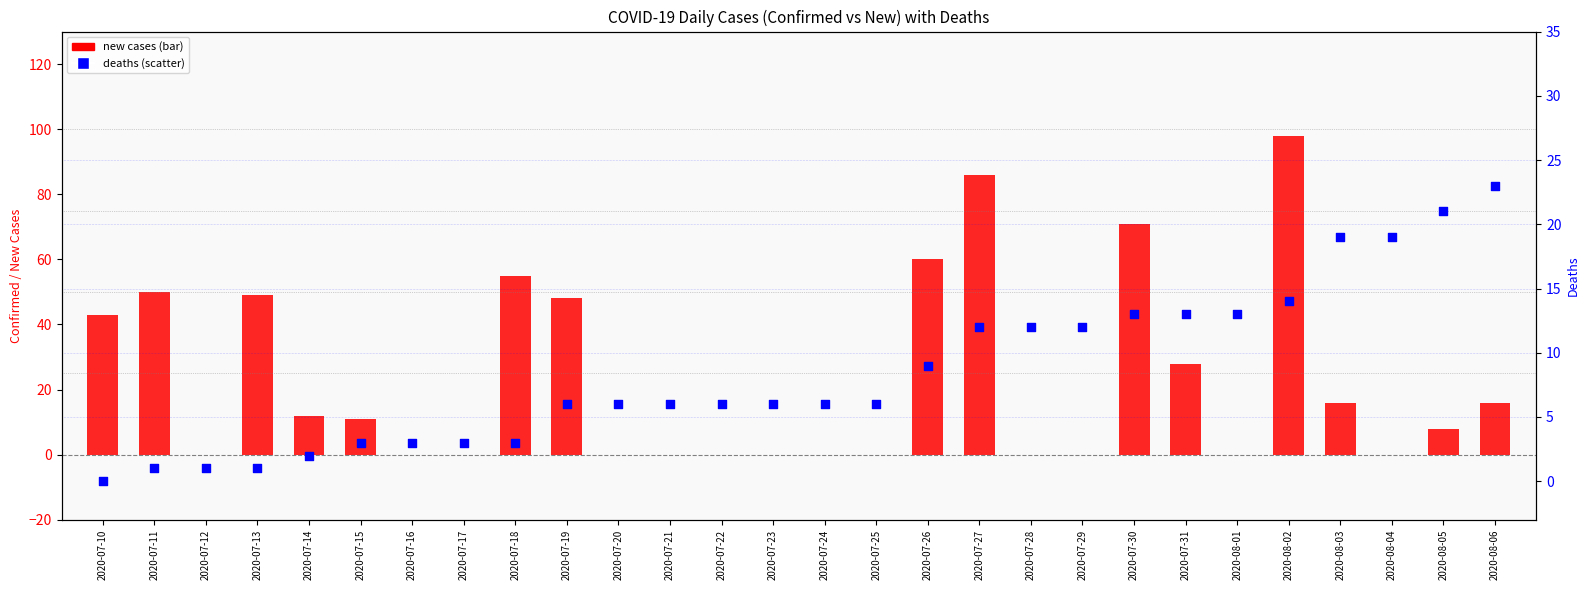

Which series reaches the maximum Y coordinate?

new cases